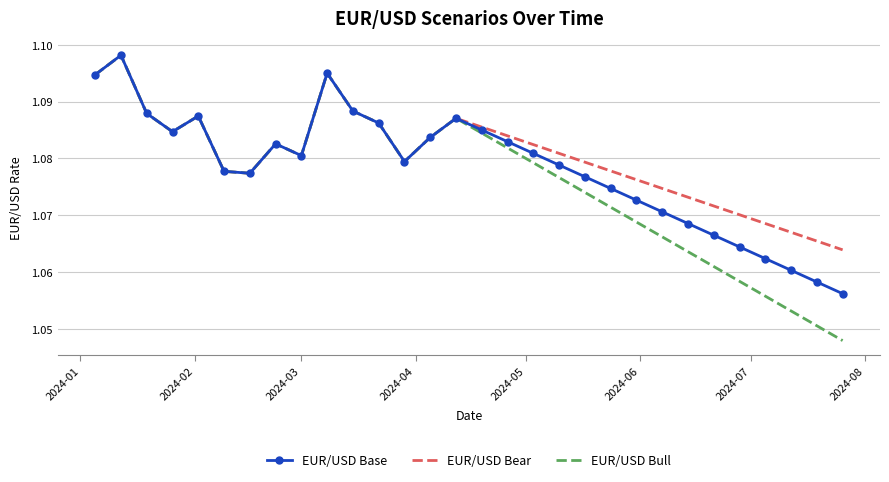

At how many categories does at least one series exceed 1?

30